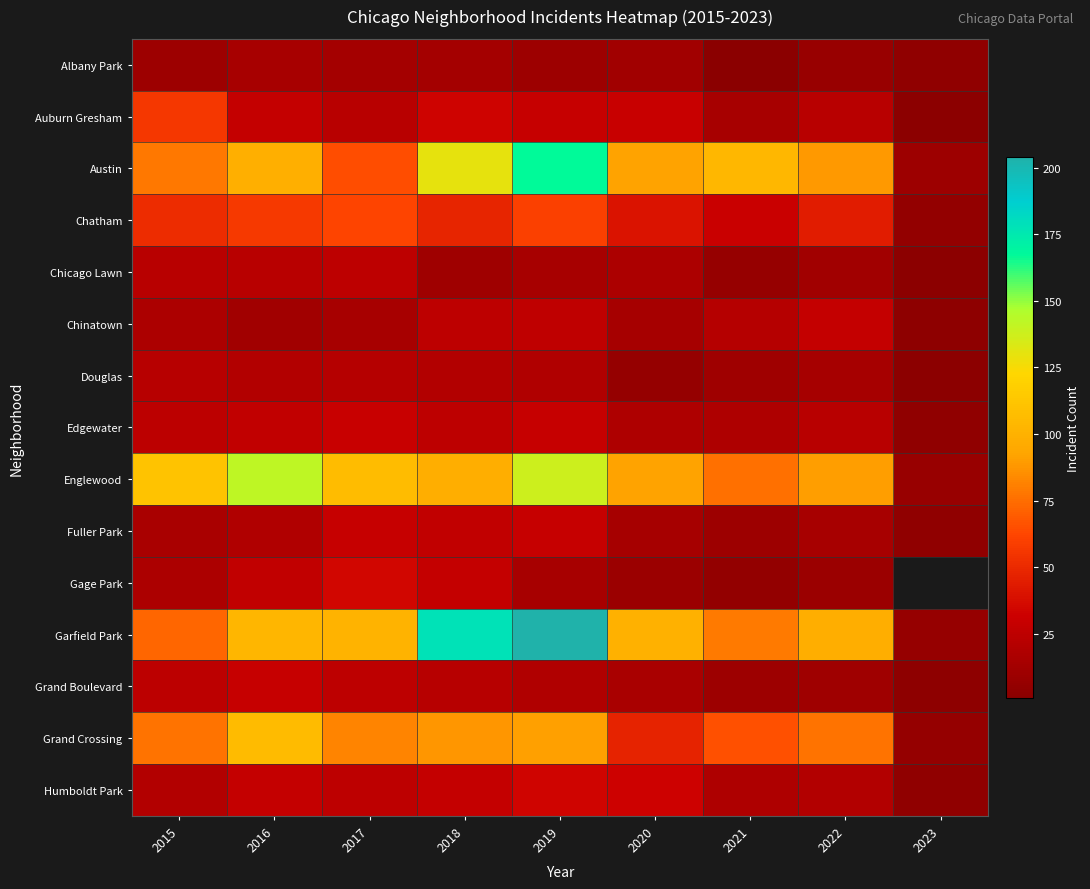

What is the greatest value displayed?

204.0